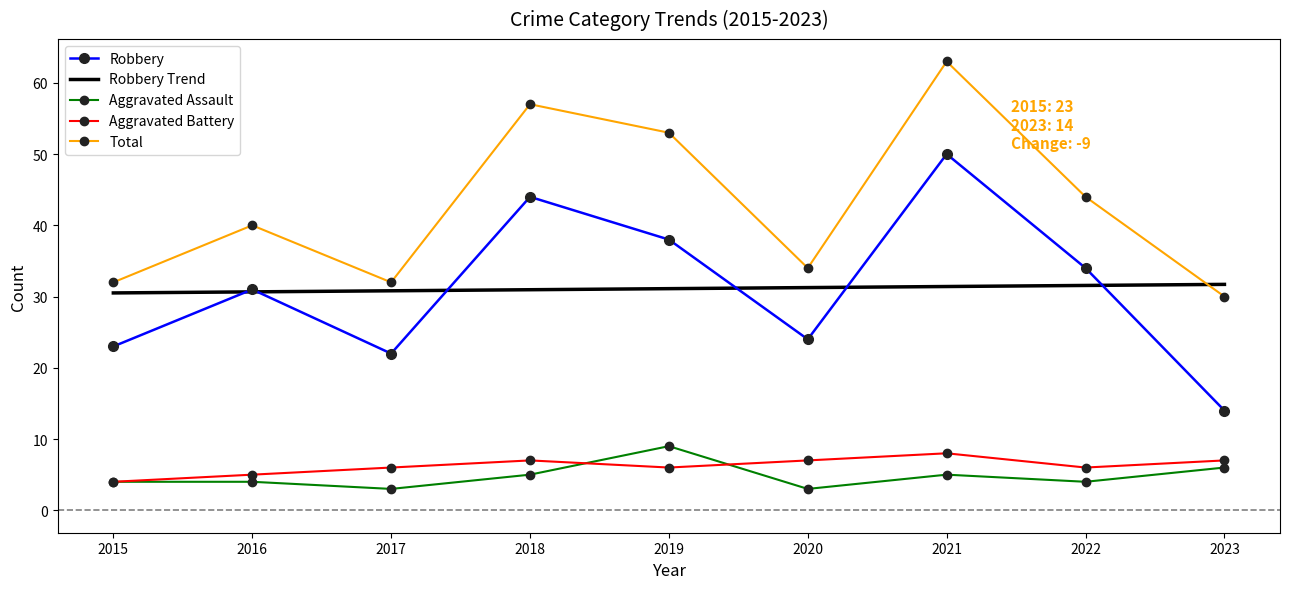

Is it true that Robbery equals 18.6 at 2023?

False